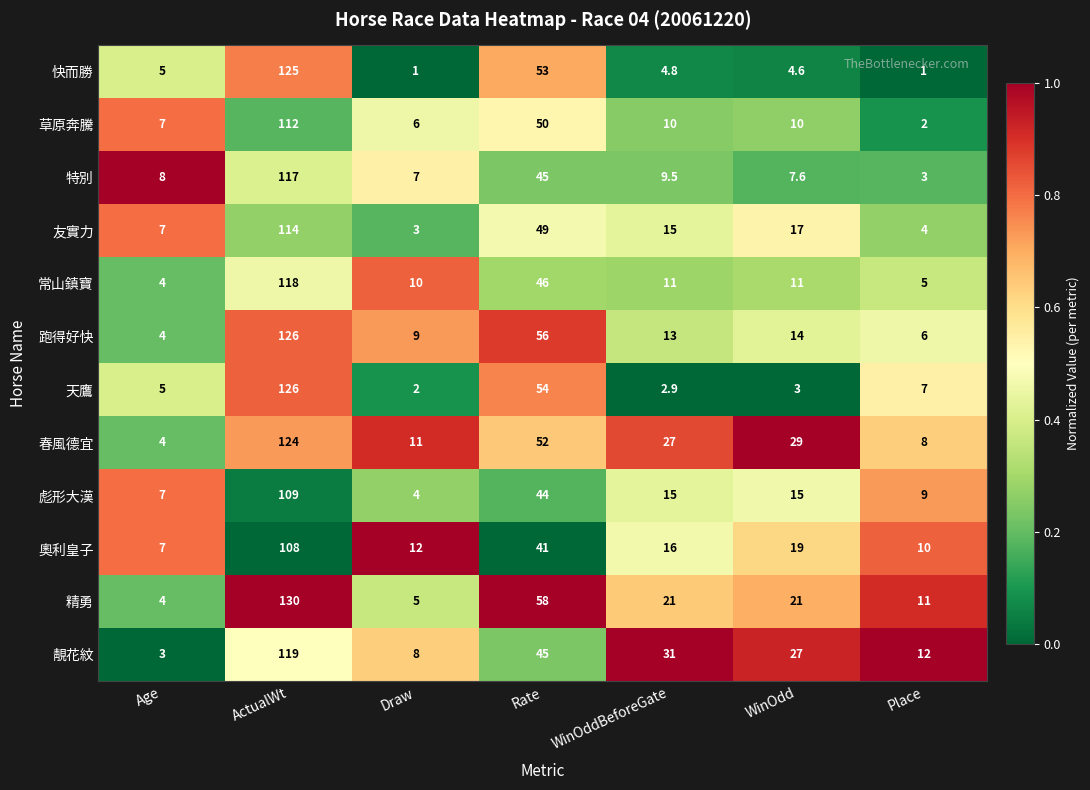

Which category has the lowest value in the 常山鎮寶 series?

Age